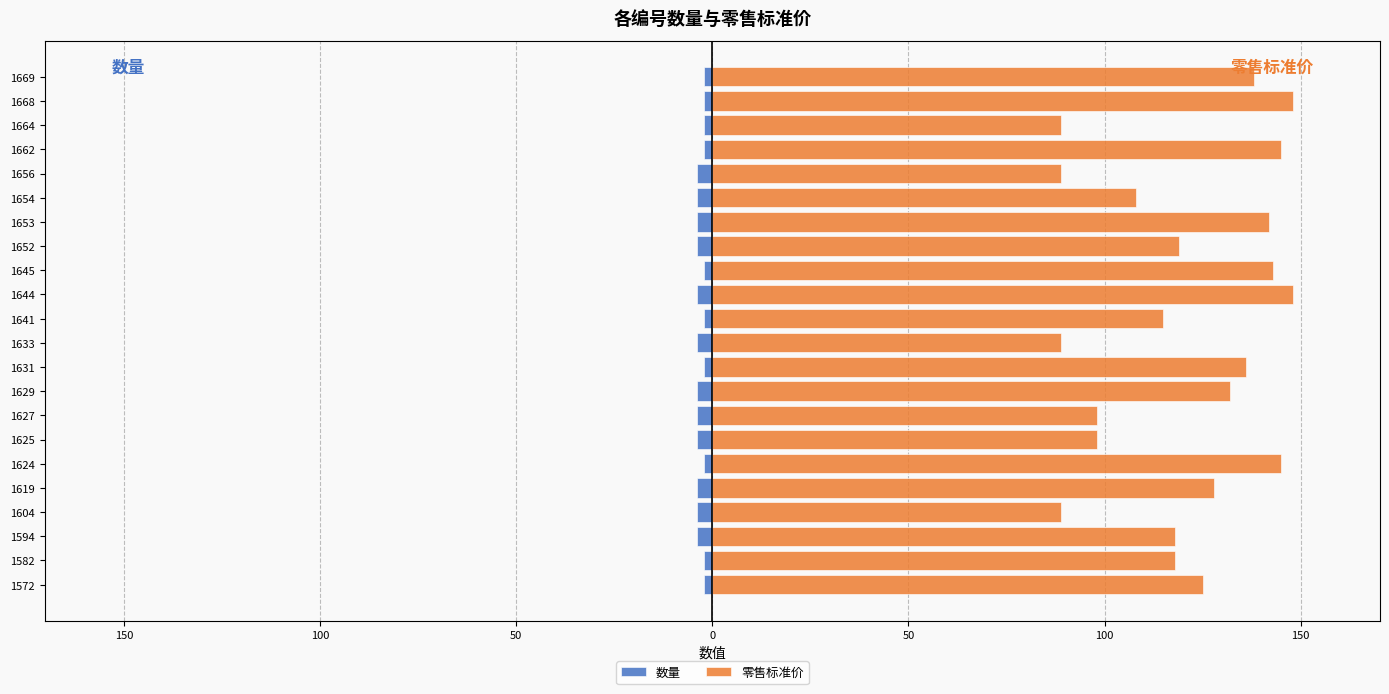

How many bars are there in total?

44